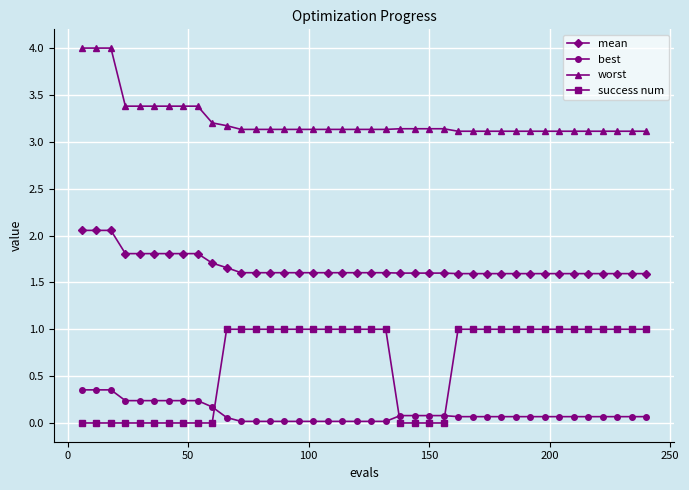

How many categories are shown in the chart?

40